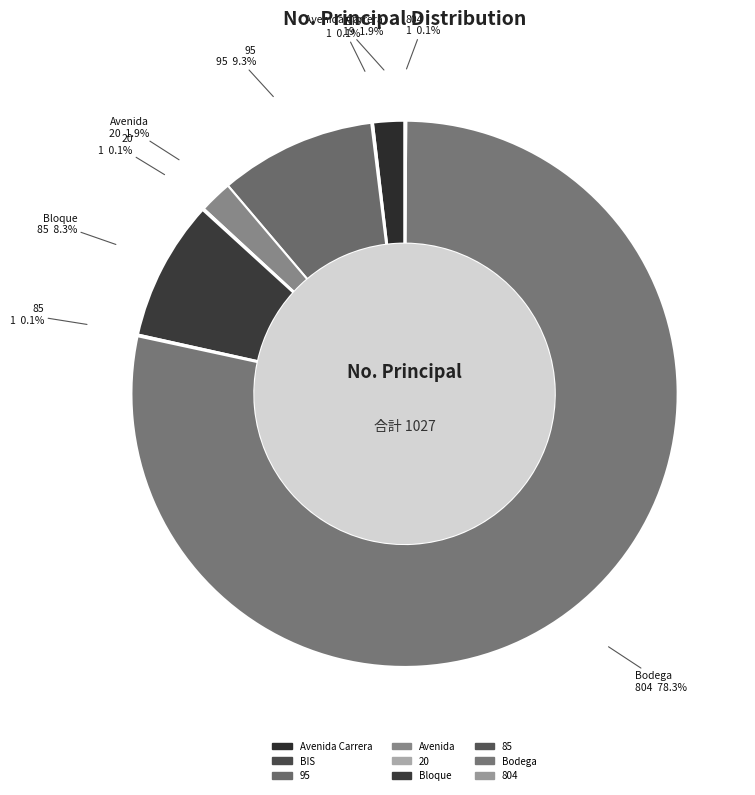

What is the ratio of the value at 95 to the value at Bloque?

1.1